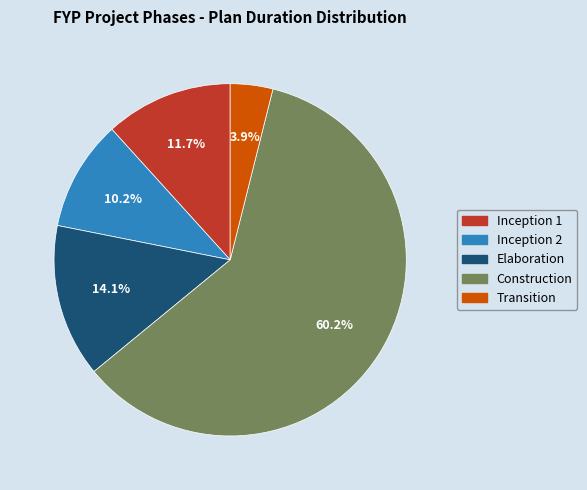

To the nearest percent, what is the average slice percentage?

20%